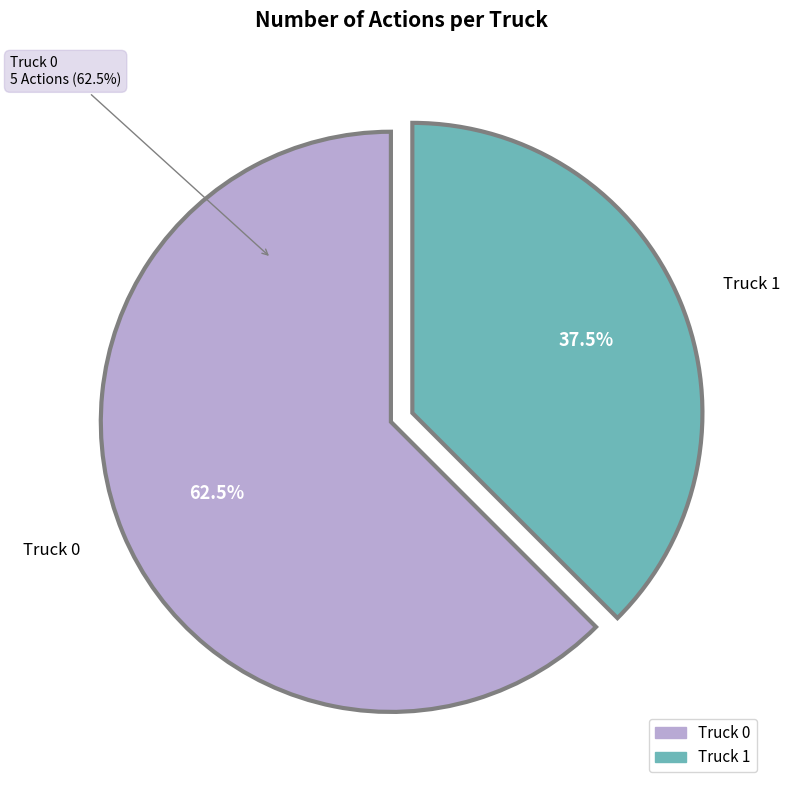

Is there any slice that represents more than half of the pie?

Yes